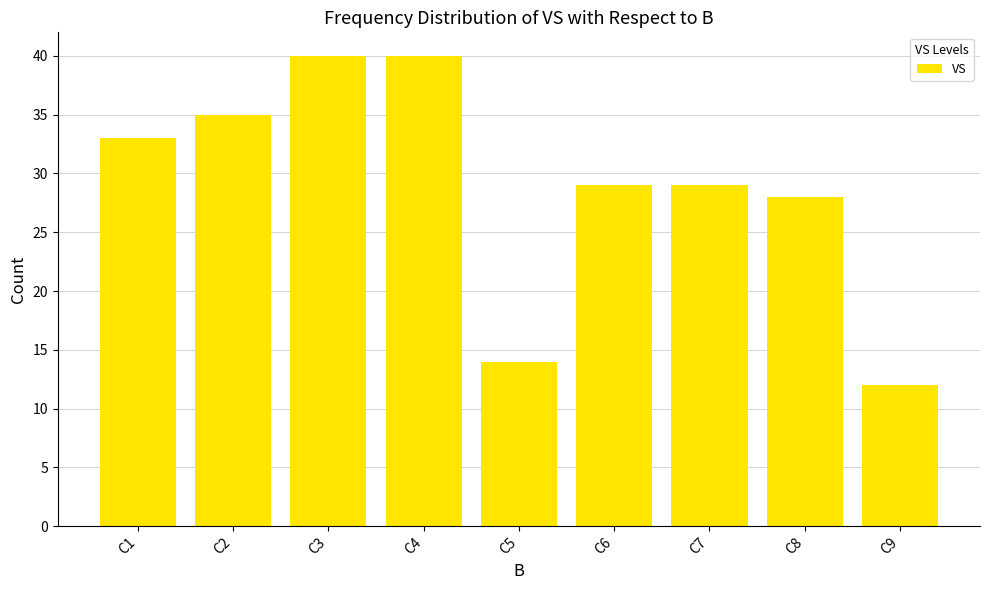

Count the number of data series in this chart.

1